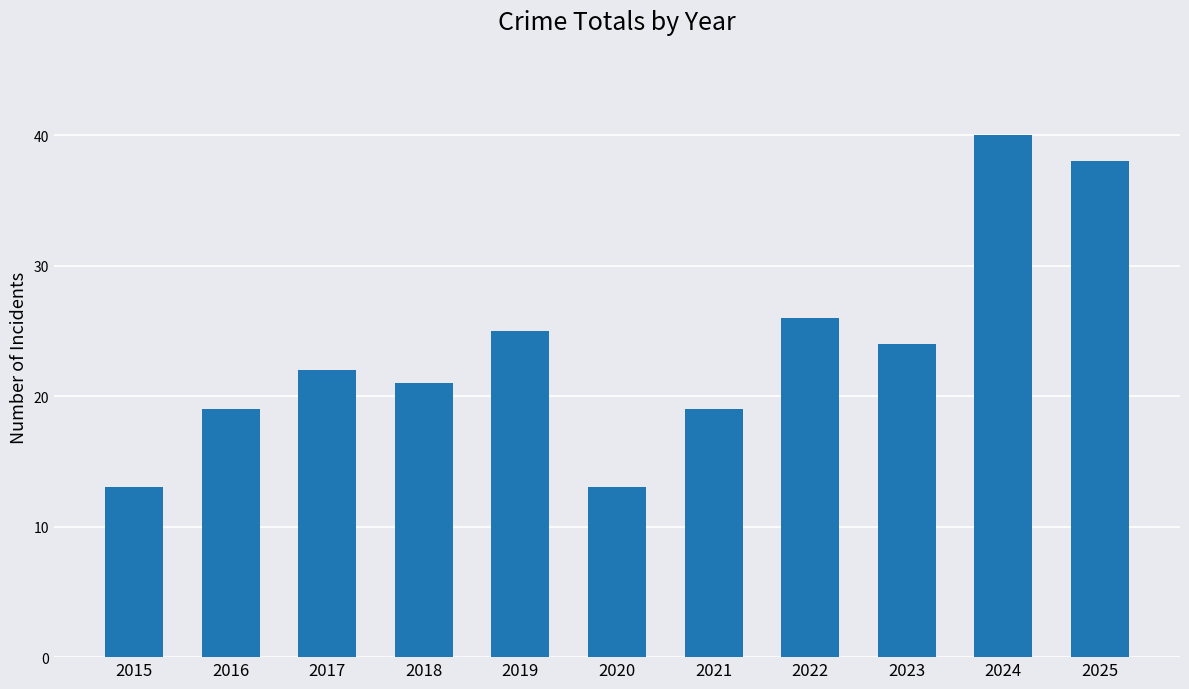

True or false: the data shows 20 at 2020.

False